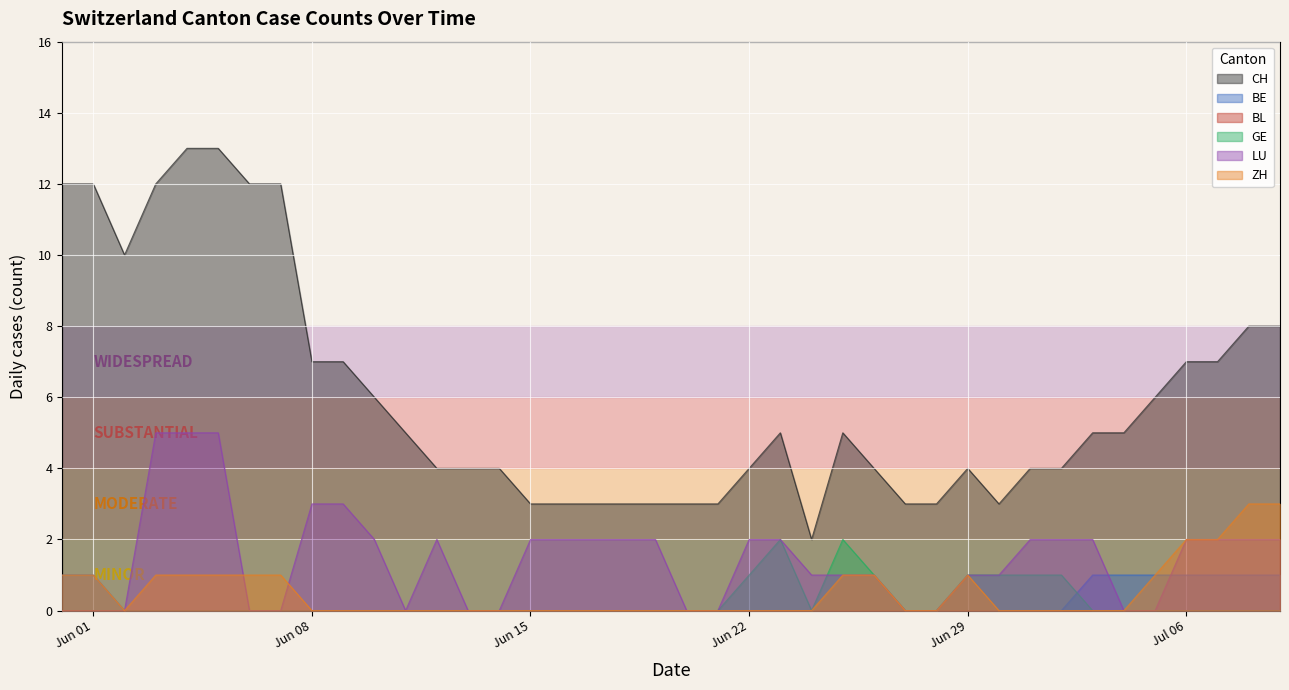

What is the difference between the maximum and minimum values in the CH series?

11